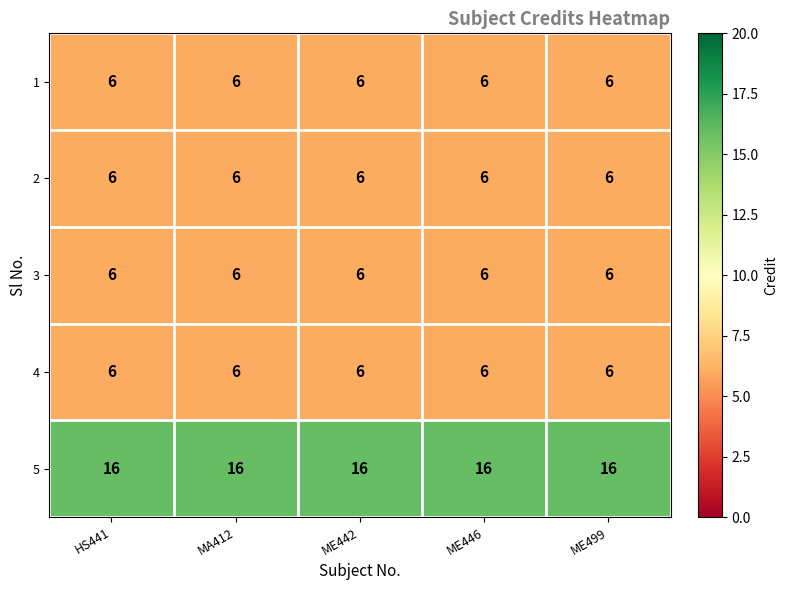

What is the approximate value of 3 at HS441?

6